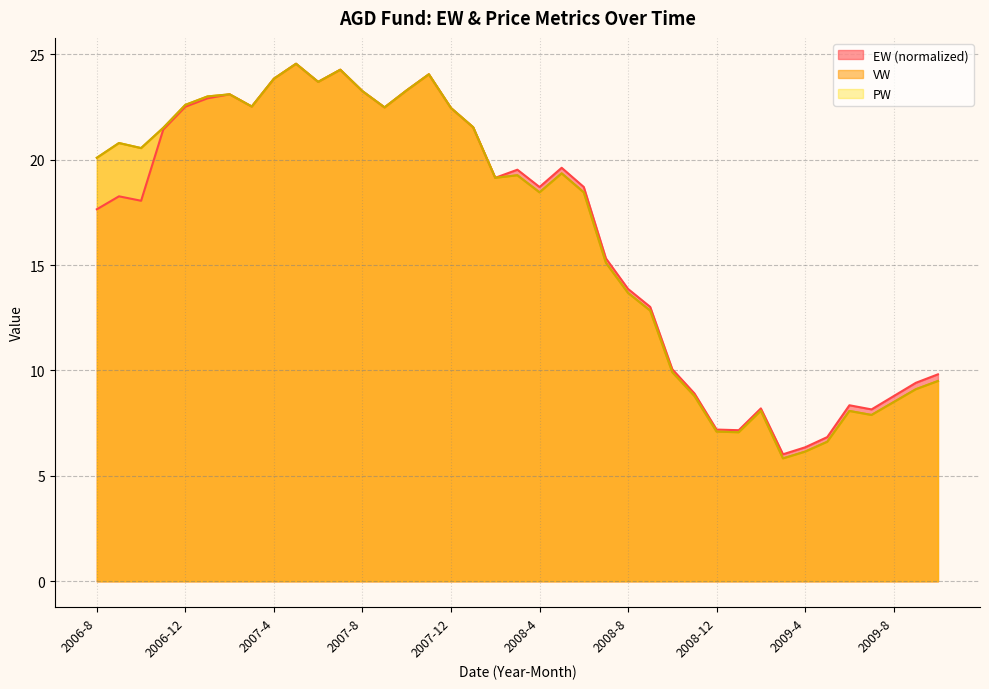

What is the maximum value for PW?

24.6